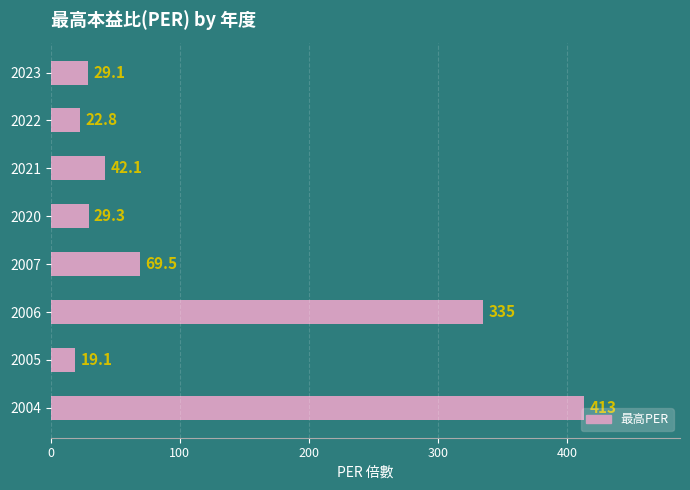

What is the change in value from 2007 to 2004?

+343.5